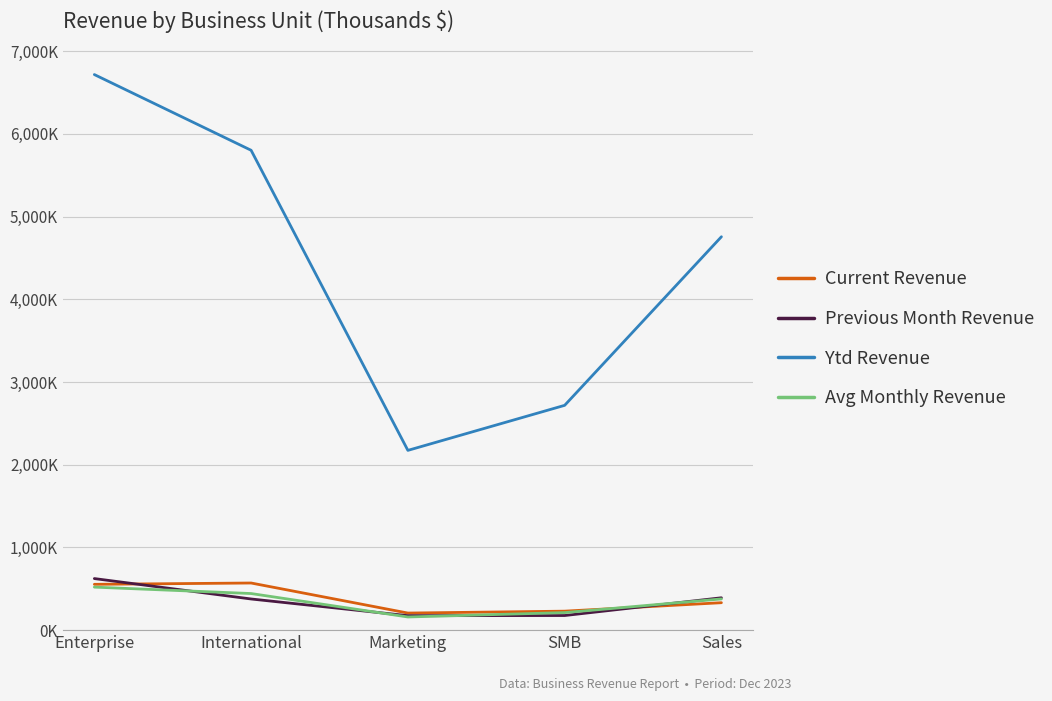

Reading left to right, list all the values displayed in this chart.

Current Revenue: Enterprise=554.0	International=569.9	Marketing=206.5	SMB=229.5	Sales=331.7
Previous Month Revenue: Enterprise=623.6	International=376.7	Marketing=174.8	SMB=176.7	Sales=391.2
Ytd Revenue: Enterprise=6717.6	International=5802.2	Marketing=2173.6	SMB=2718.0	Sales=4756.6
Avg Monthly Revenue: Enterprise=520.2	International=442.5	Marketing=159.2	SMB=212.1	Sales=377.3